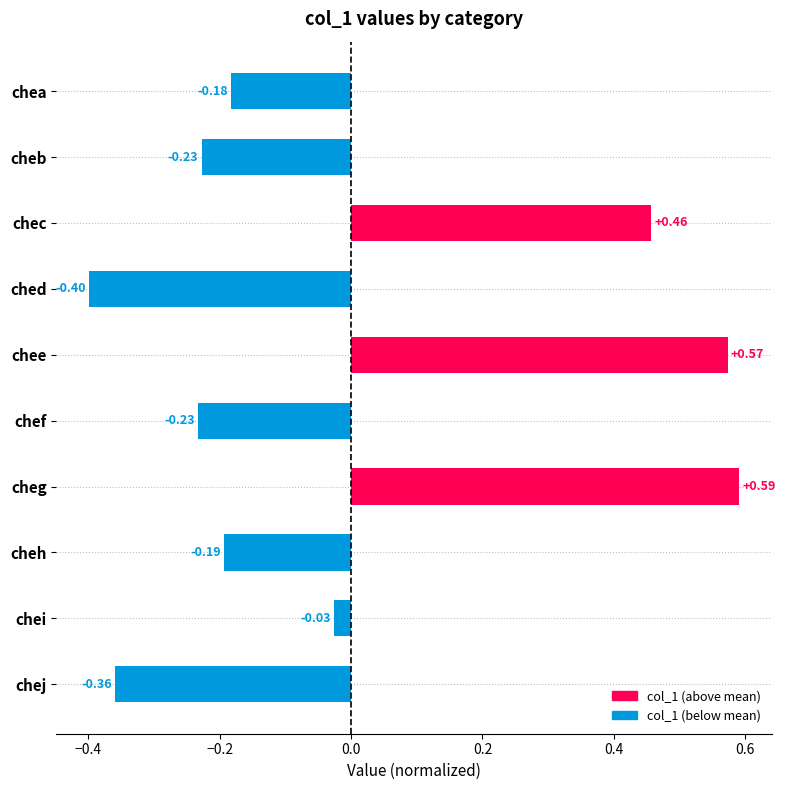

Are the bars horizontal?

Yes